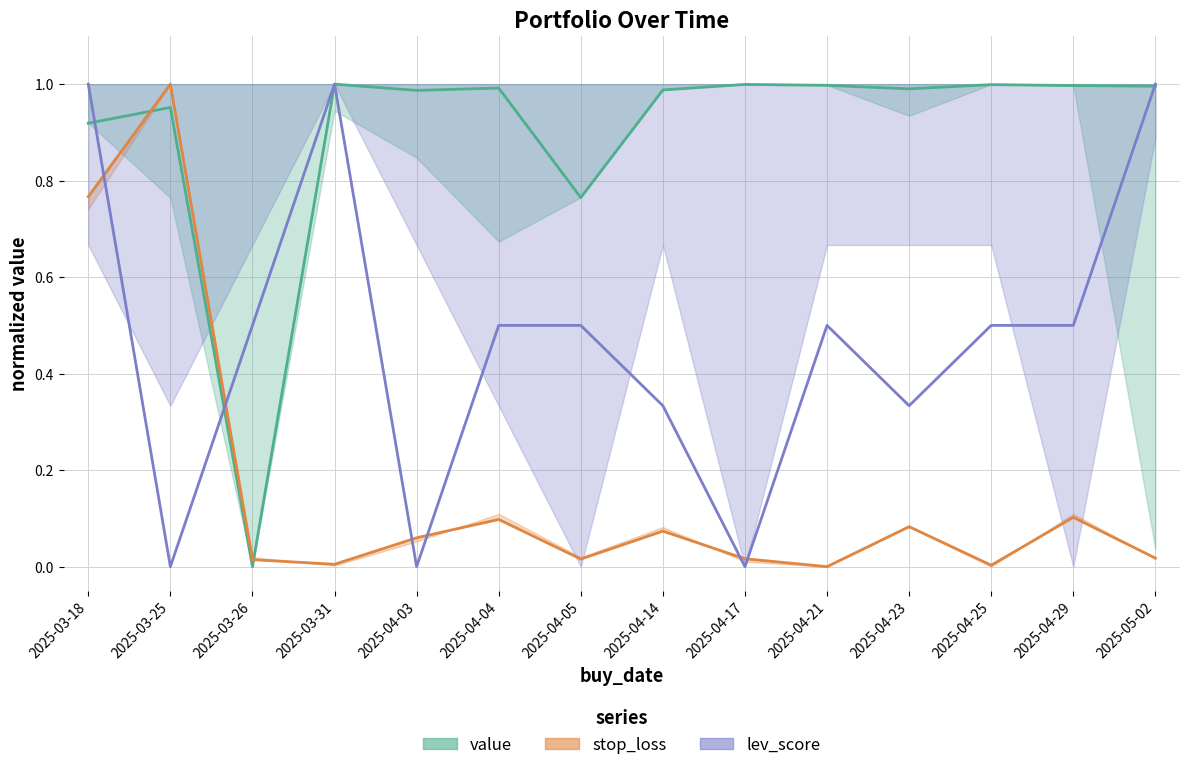

The value of lev_score at 2025-04-29 is 0.3. True or false?

False